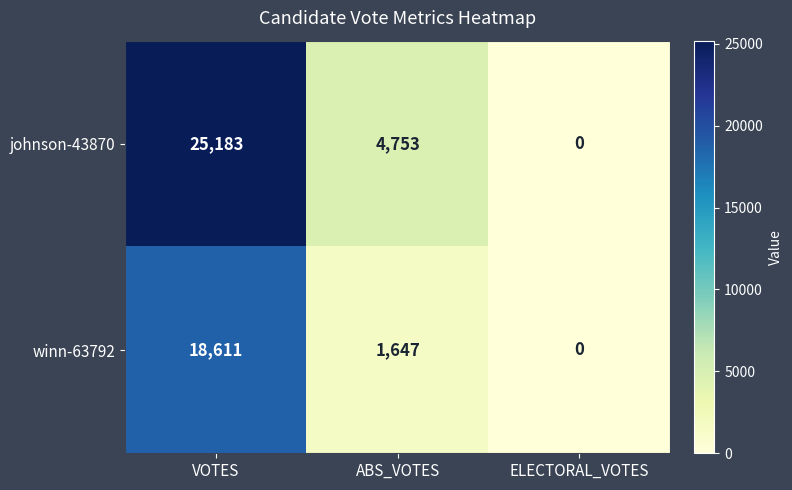

Which series has the widest spread of values?

johnson-43870